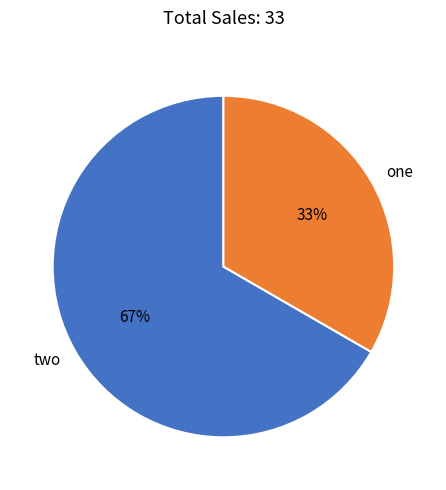

True or false: two accounts for 81% of the total.

False